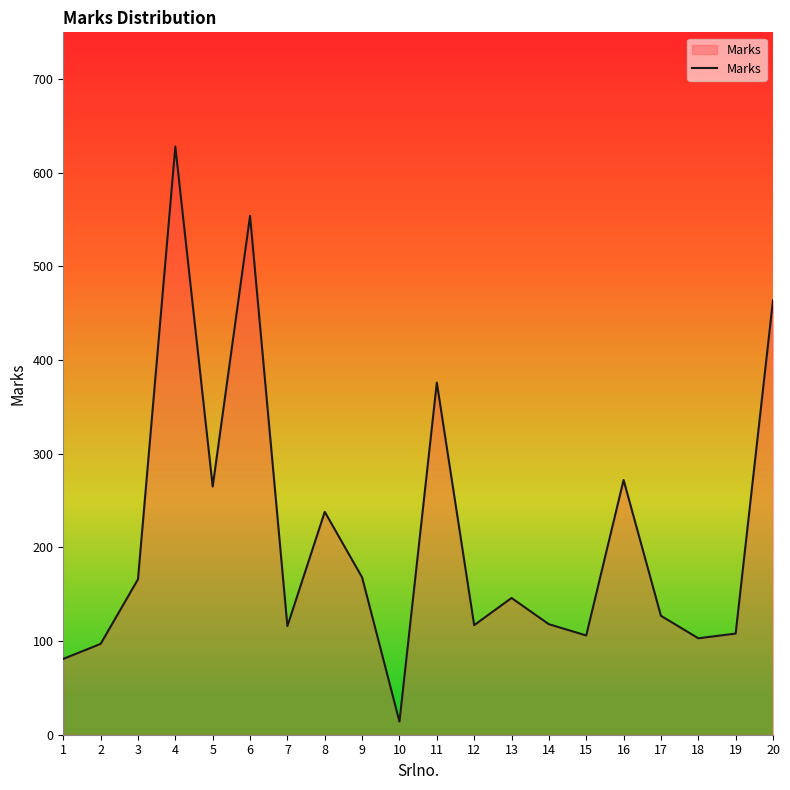

At which category does the chart reach its minimum across all series?

10